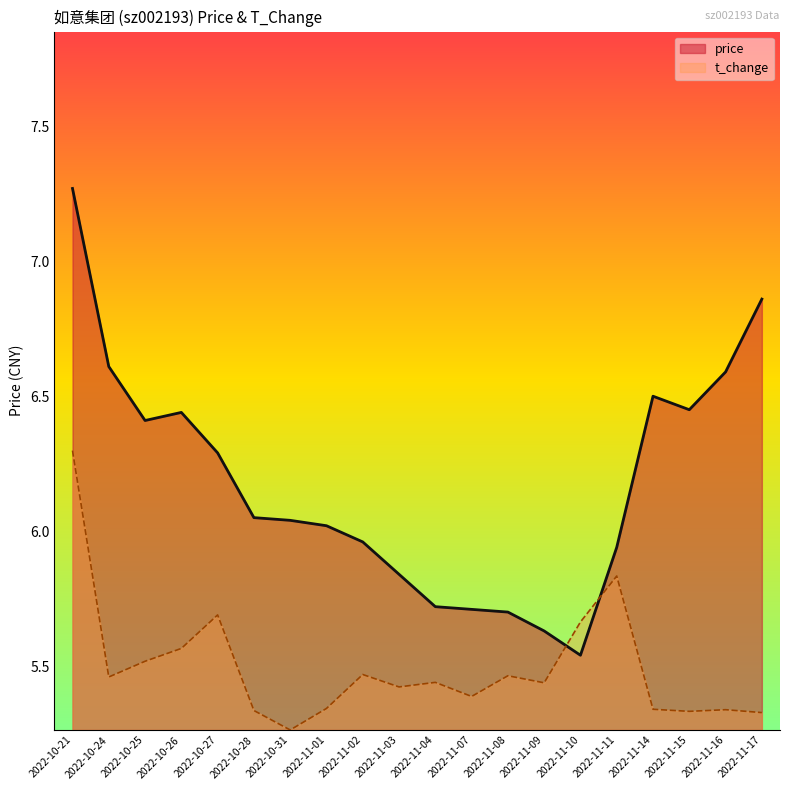

Between which two adjacent categories do t_change and price first intersect?

2022-11-09 and 2022-11-10